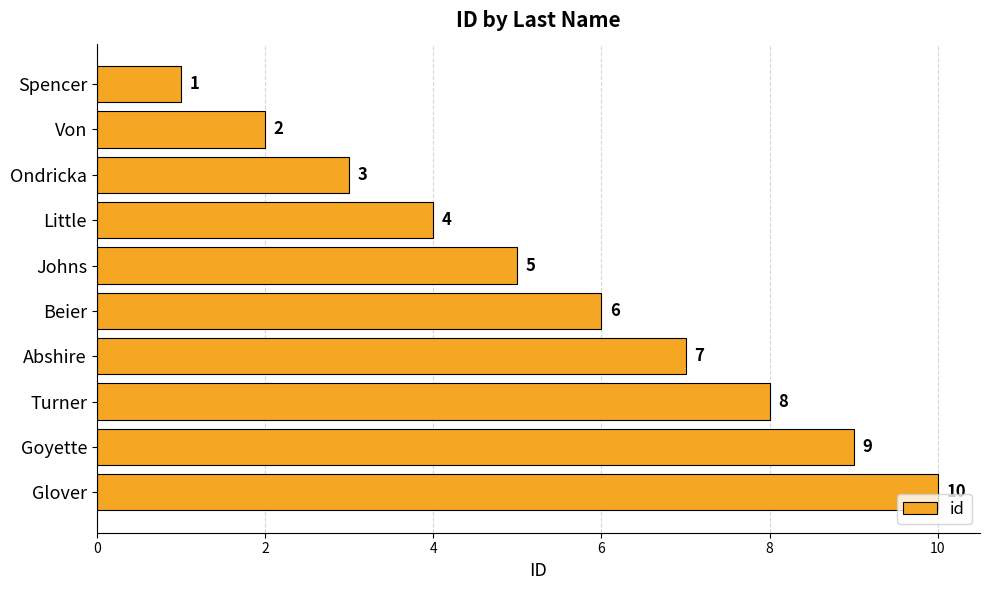

The chart shows a value of 4 at Little. True or false?

True